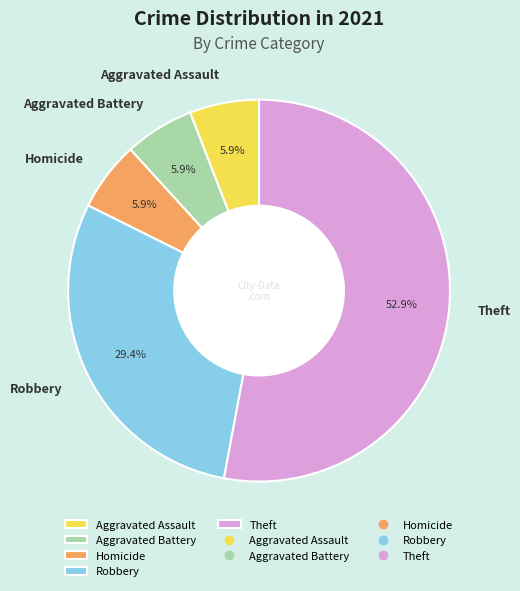

What is the ratio of the value at Robbery to the value at Aggravated Battery?

5.0